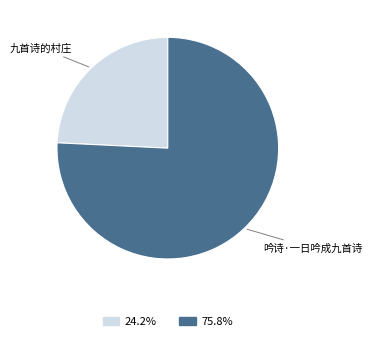

Which slice is the largest?

吟诗·一日吟成九首诗